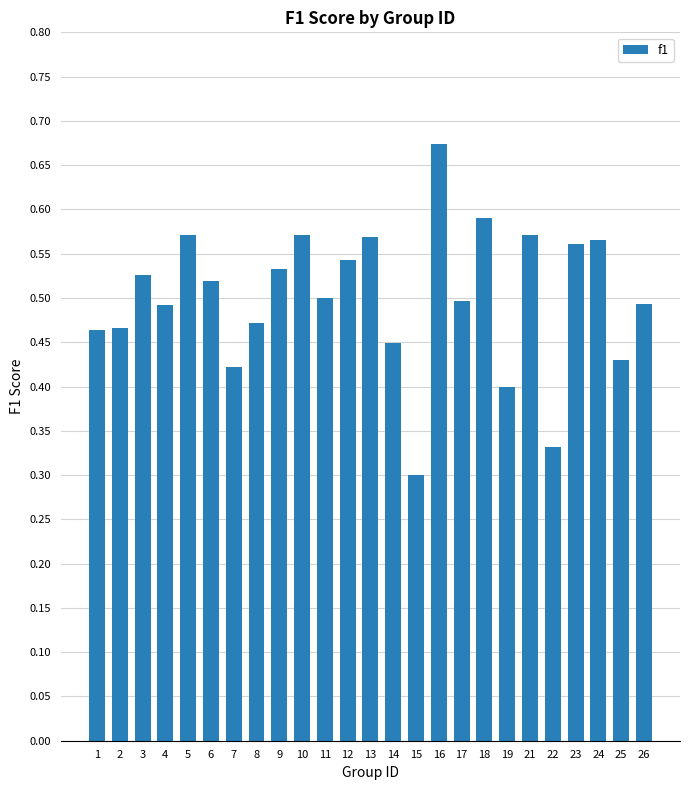

The value at 26 is 0.7. True or false?

False